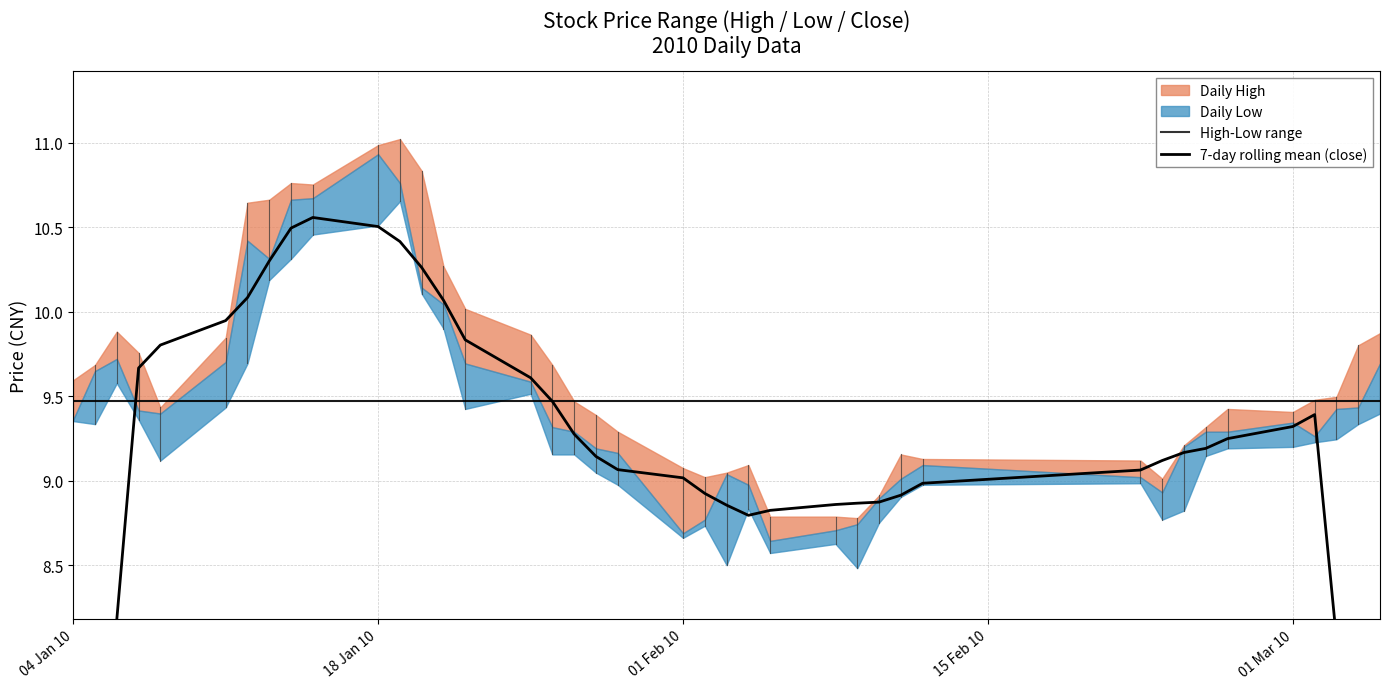

Count the number of values greater than 9.

25